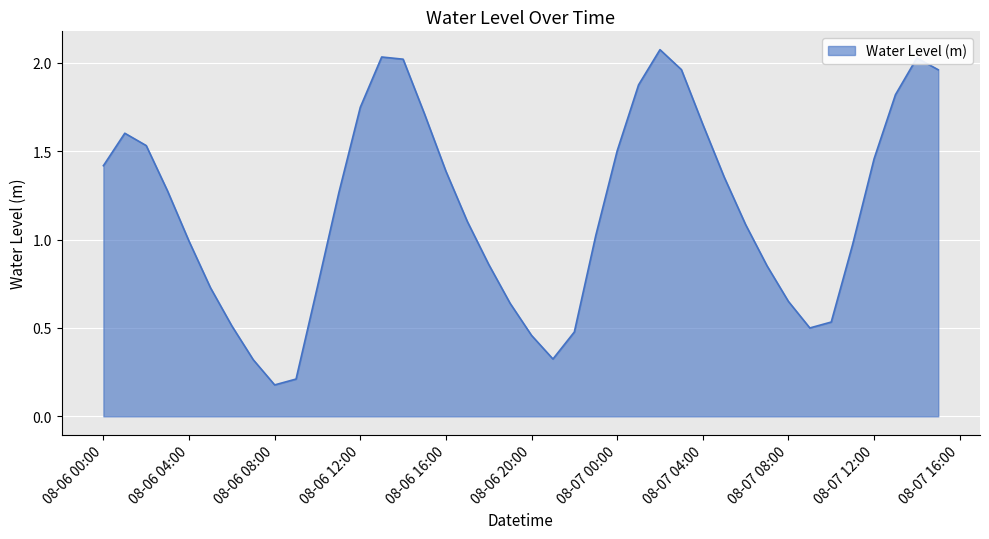

What is the label of the 11th point from the right?

2023-08-07 05:00:00